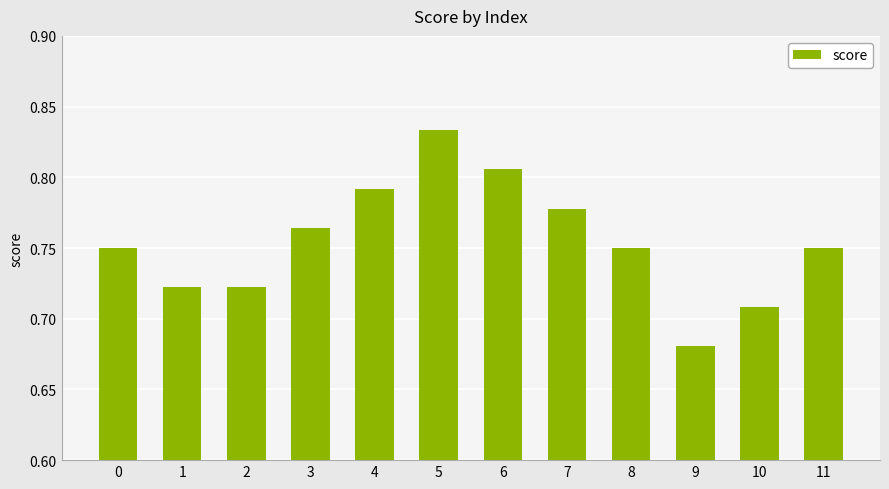

How many bars are there in total?

12